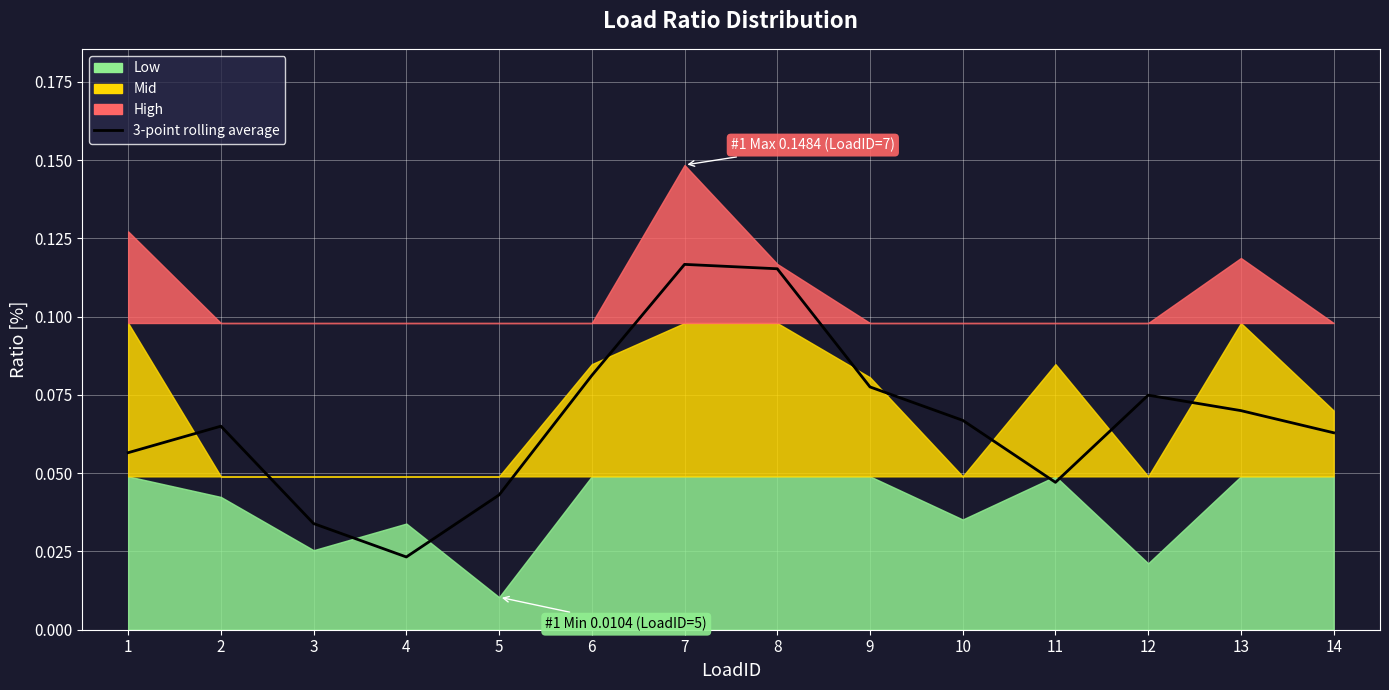

Which has a higher value, 1 or 9?

9